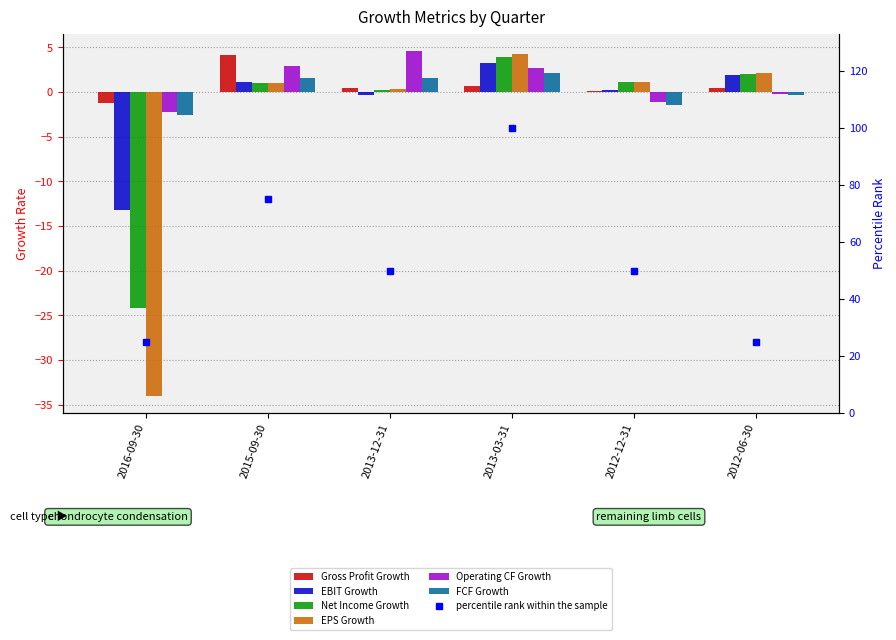

Which series has the largest range (max minus min)?

EPS Growth